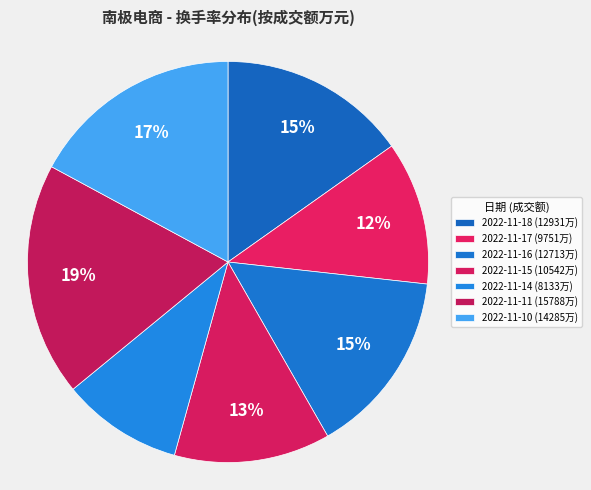

Count the number of slices in the pie.

7